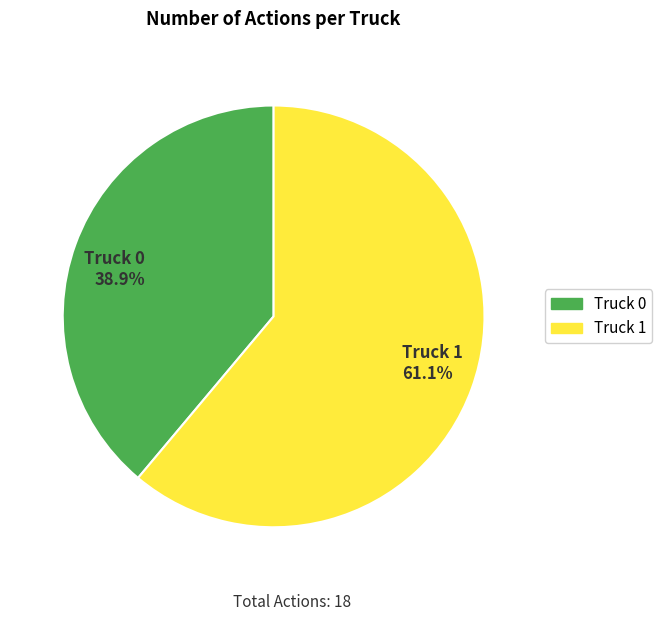

Is it true that Truck 1 is 61% of the pie?

True